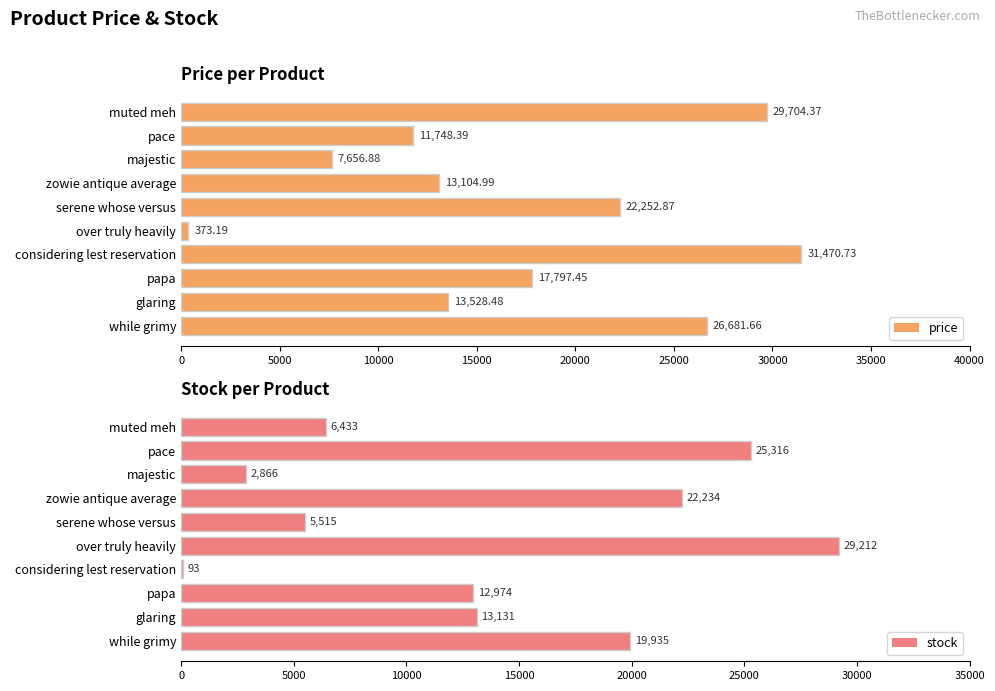

Is it true that stock equals 25316 at pace?

True